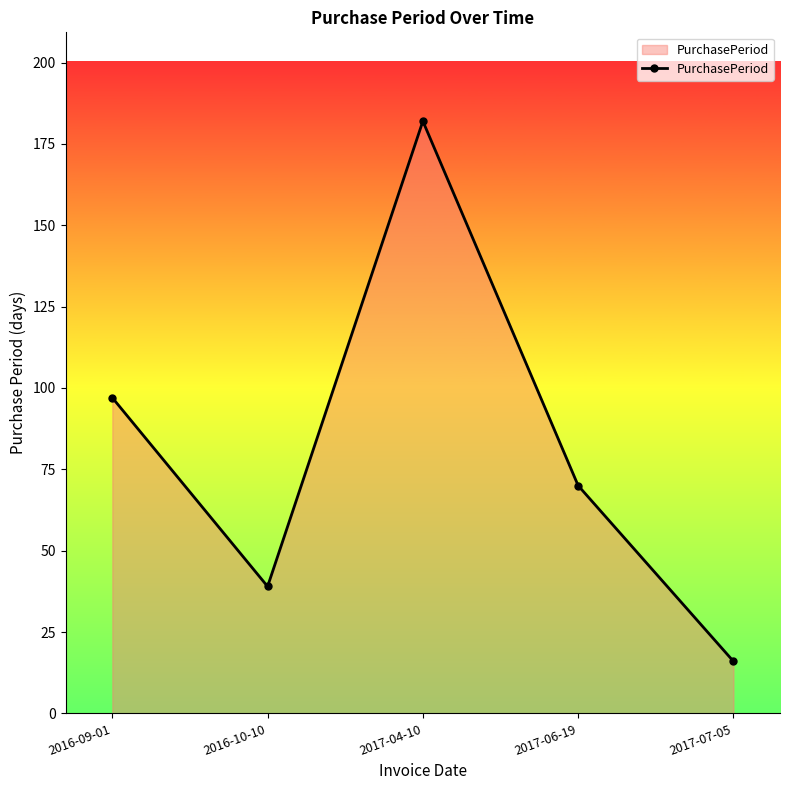

Count the values in the range 39 to 97.

3